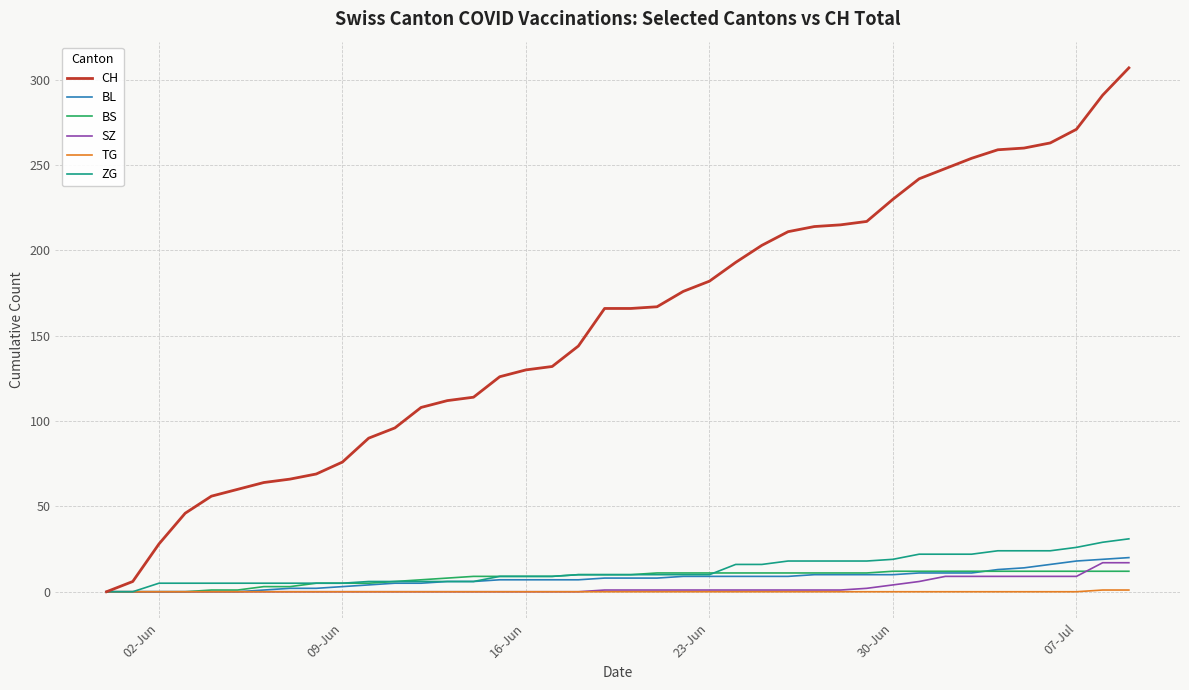

What is the maximum value shown in the chart?

307